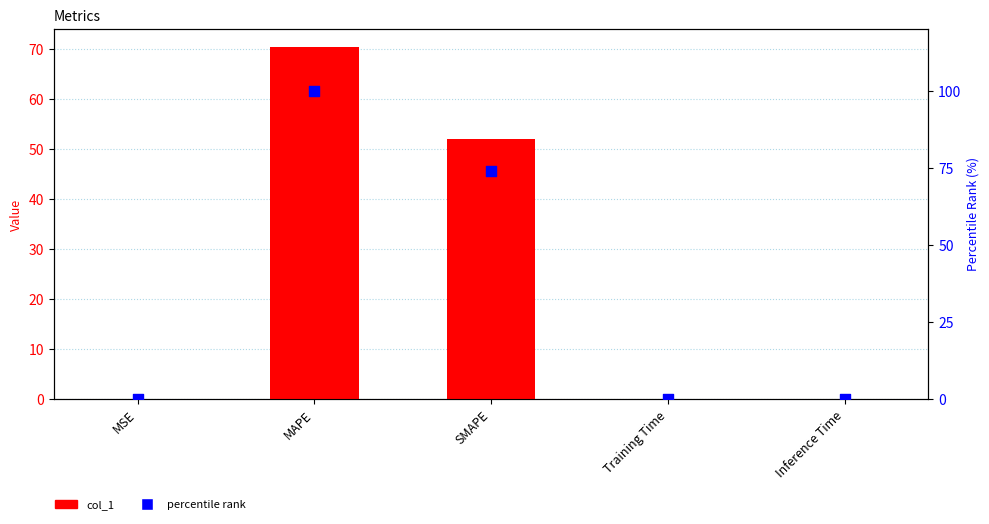

What are all the series names shown in the legend?

col_1, percentile rank